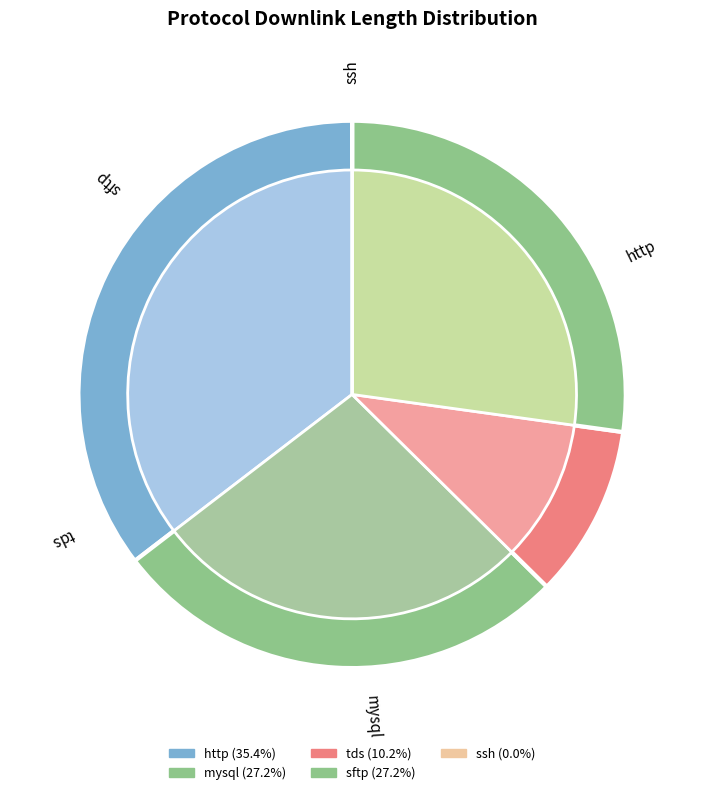

Which has a higher value, ssh or http?

http